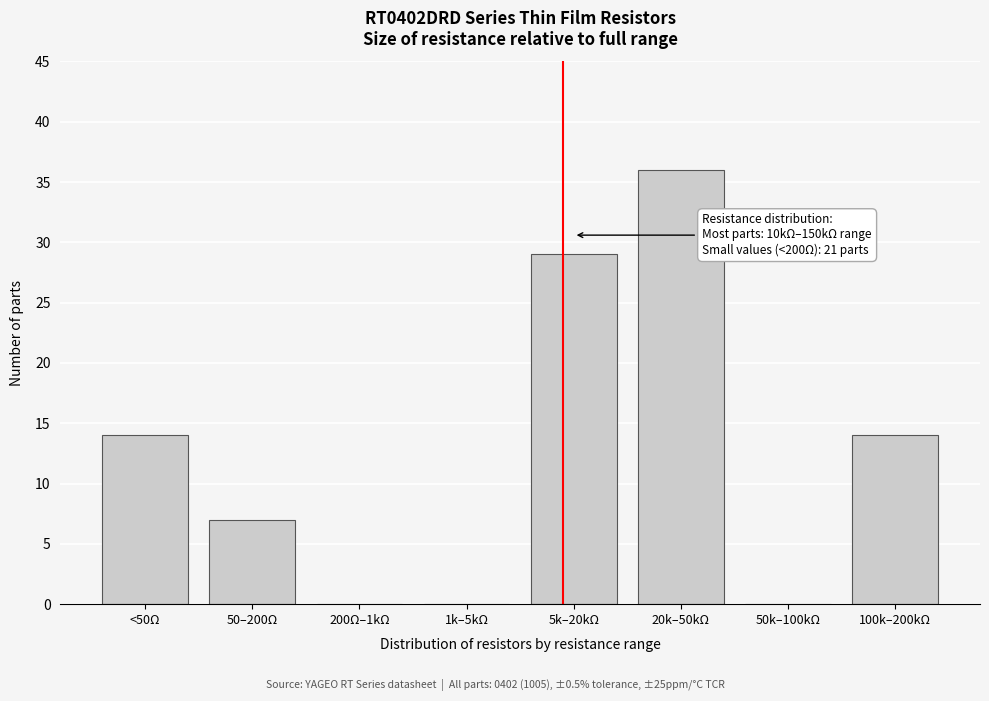

Reading left to right, list all the values displayed in this chart.

<50Ω=14	50–200Ω=7	200Ω–1kΩ=0	1k–5kΩ=0	5k–20kΩ=29	20k–50kΩ=36	50k–100kΩ=0	100k–200kΩ=14